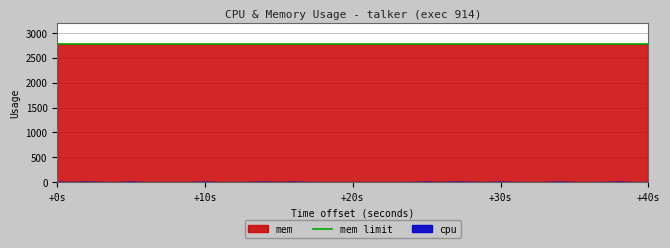

How many positive values are there?

11